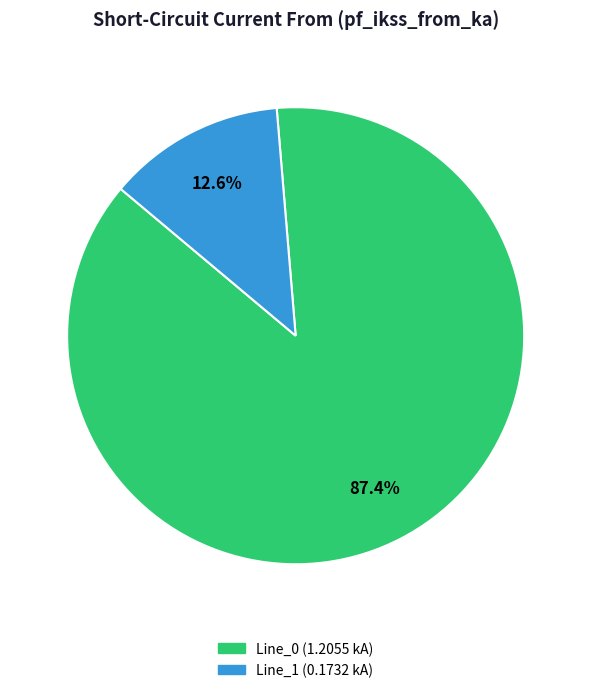

Does any single category account for the majority?

Yes